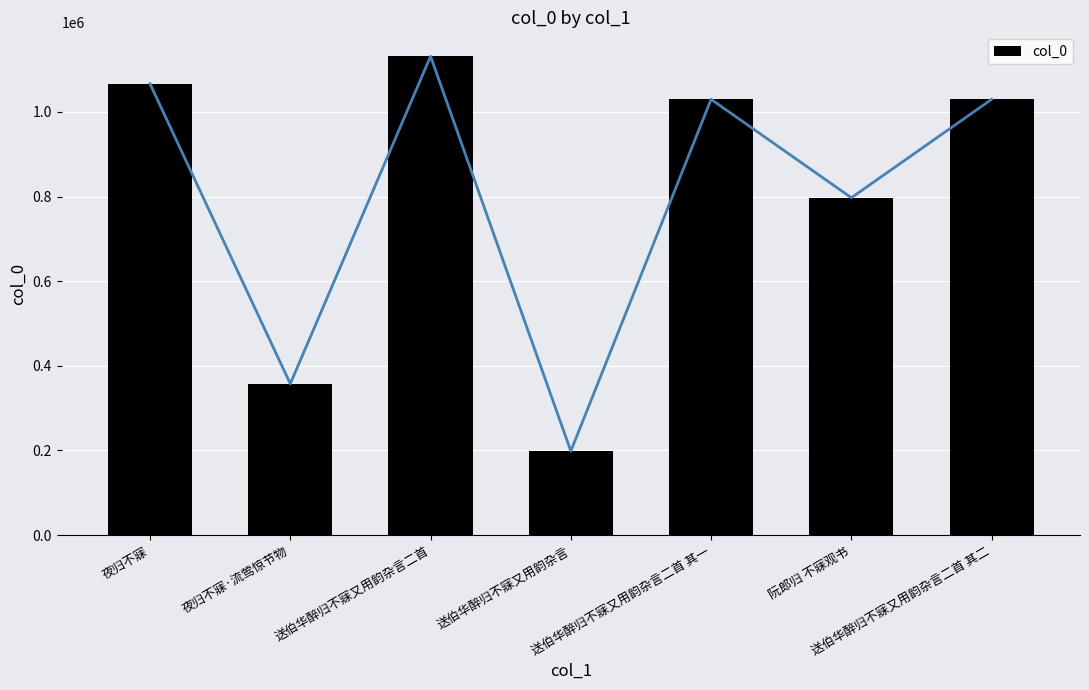

Reading left to right, list all the values displayed in this chart.

夜归不寐=1066657	夜归不寐·流莺惊节物=357623	送伯华醉归不寐又用韵杂言二首=1131698	送伯华醉归不寐又用韵杂言=198458	送伯华醉归不寐又用韵杂言二首 其一=1029936	阮郎归 不寐观书=797337	送伯华醉归不寐又用韵杂言二首 其二=1029935